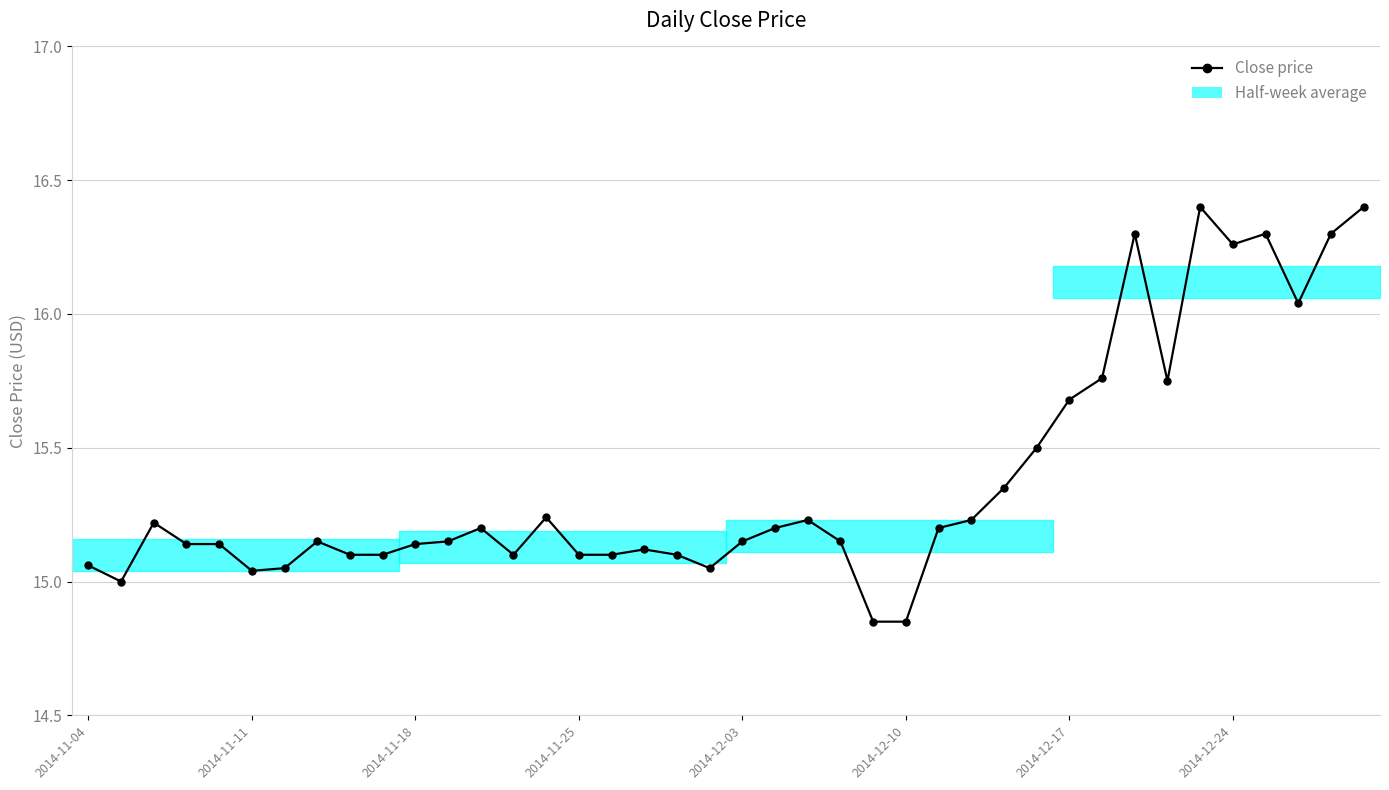

What is the difference between the maximum and minimum values?

1.5